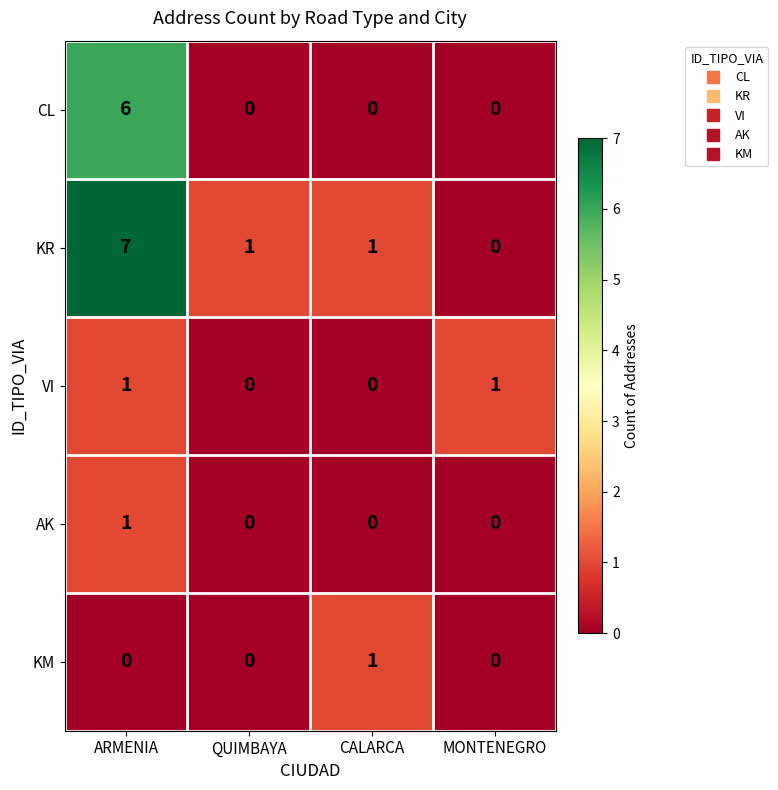

What is the maximum value shown in the chart?

7